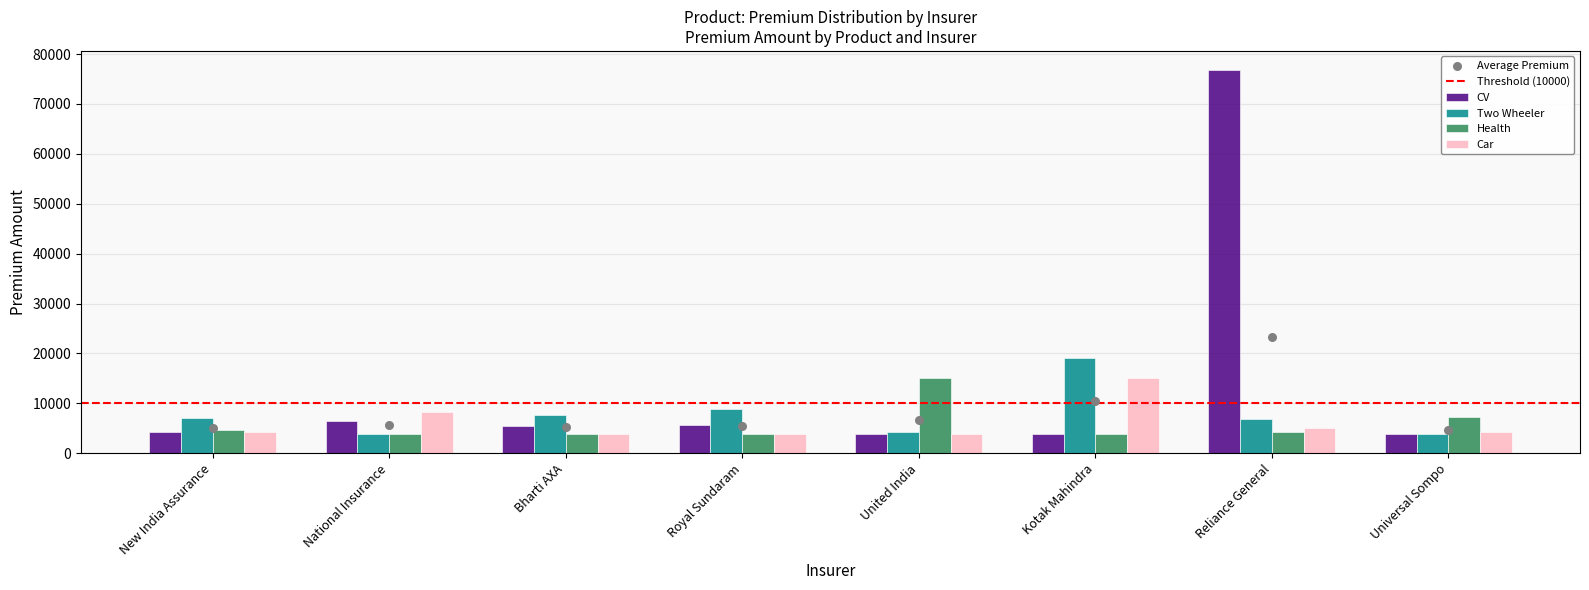

At which category is the sum across all series the highest?

Reliance General